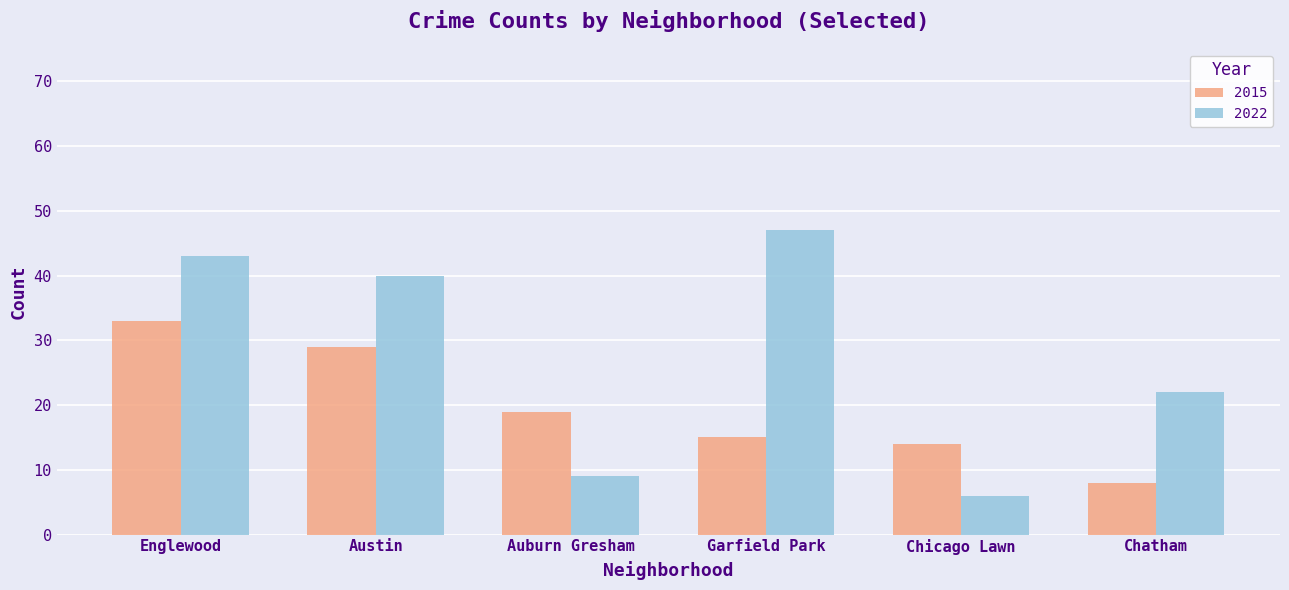

Which series has the largest range (max minus min)?

2022